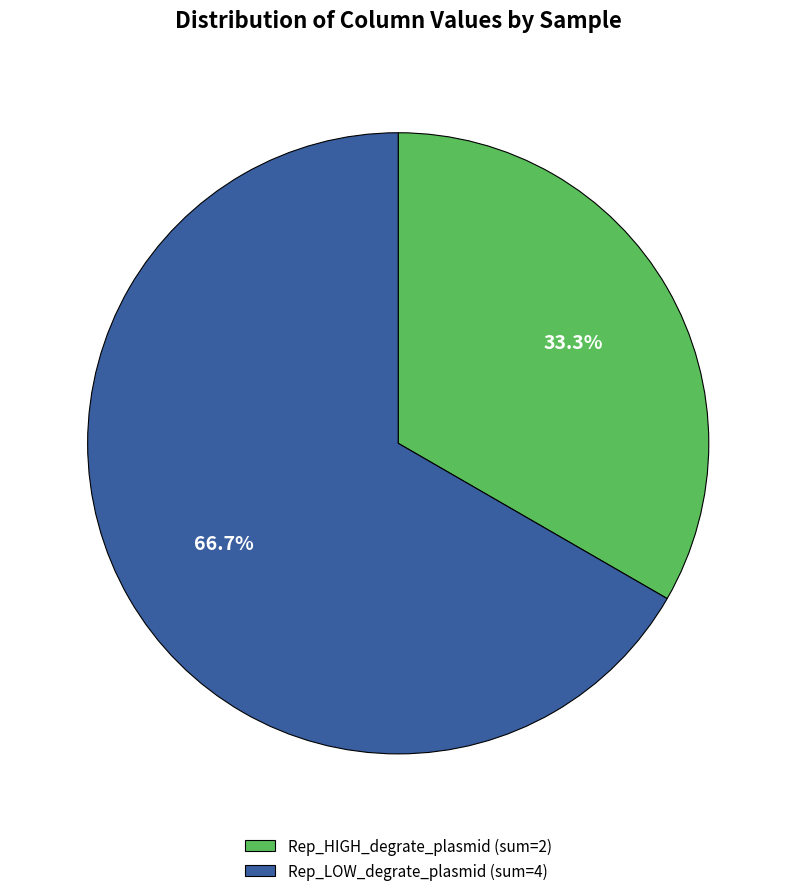

Which slice is the largest?

Rep_LOW_degrate_plasmid (sum=4)